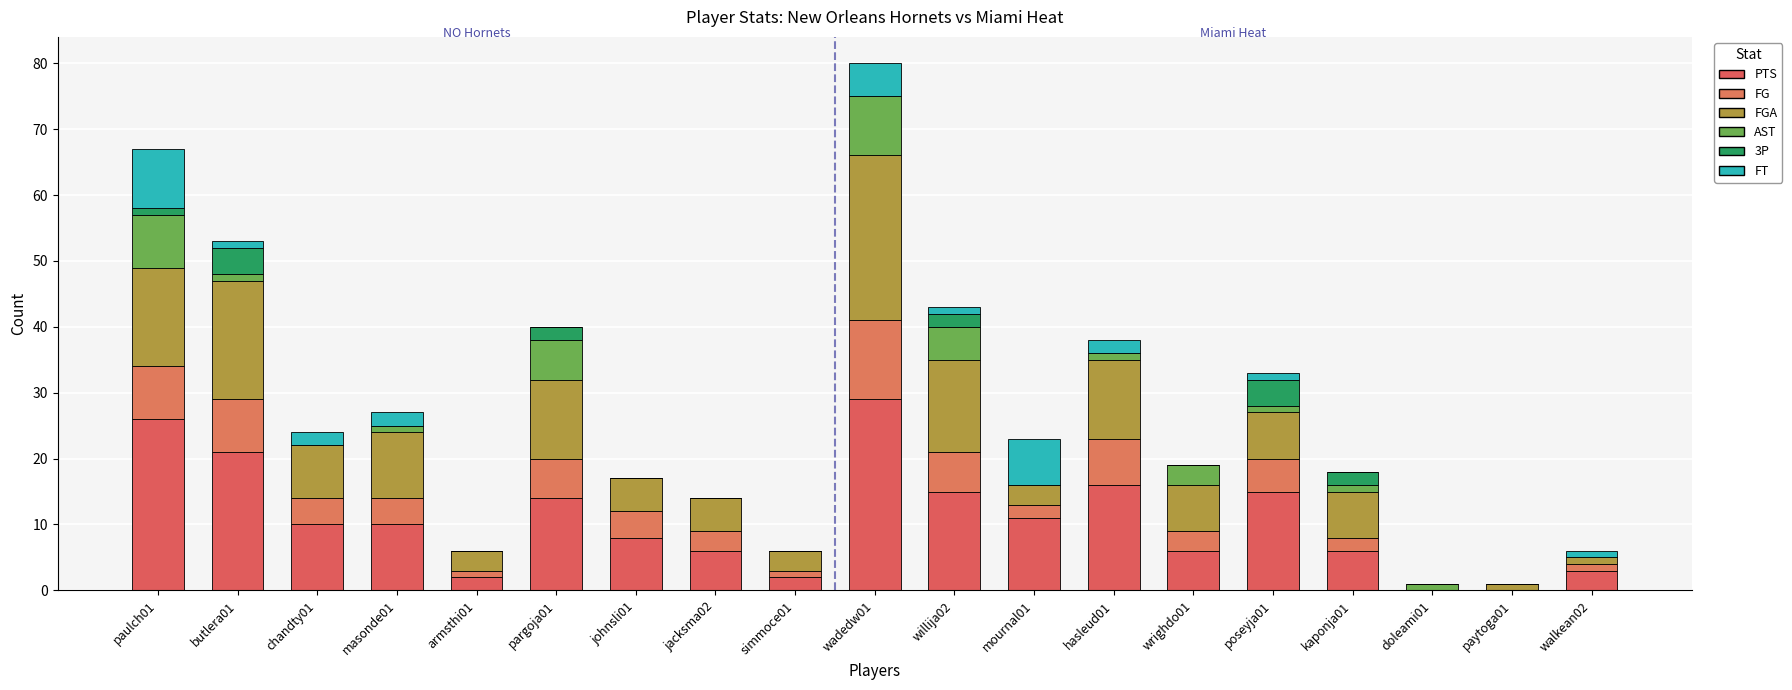

Are the bars horizontal?

No